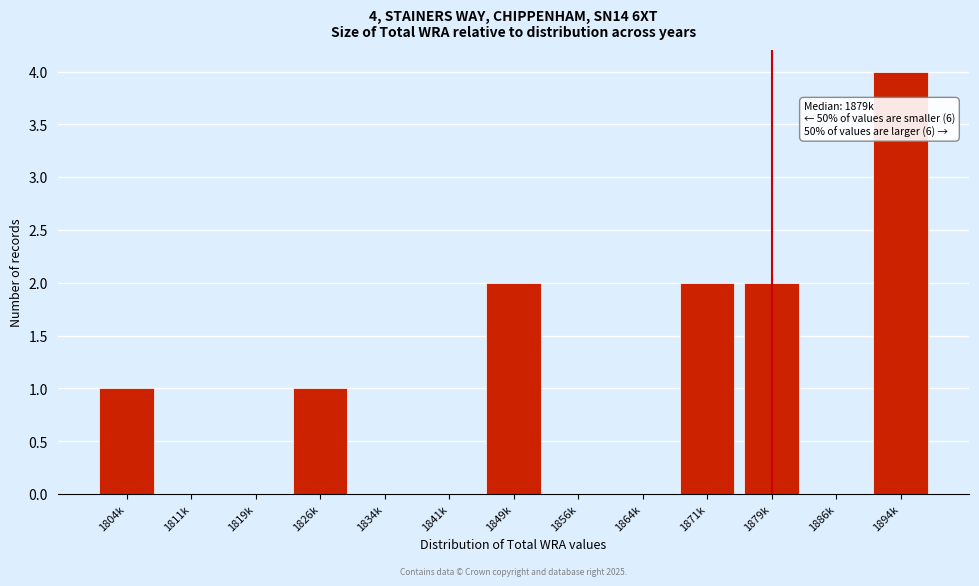

Reading right to left, transcribe all the data shown in this chart.

1894k=4	1886k=0	1879k=2	1871k=2	1864k=0	1856k=0	1849k=2	1841k=0	1834k=0	1826k=1	1819k=0	1811k=0	1804k=1